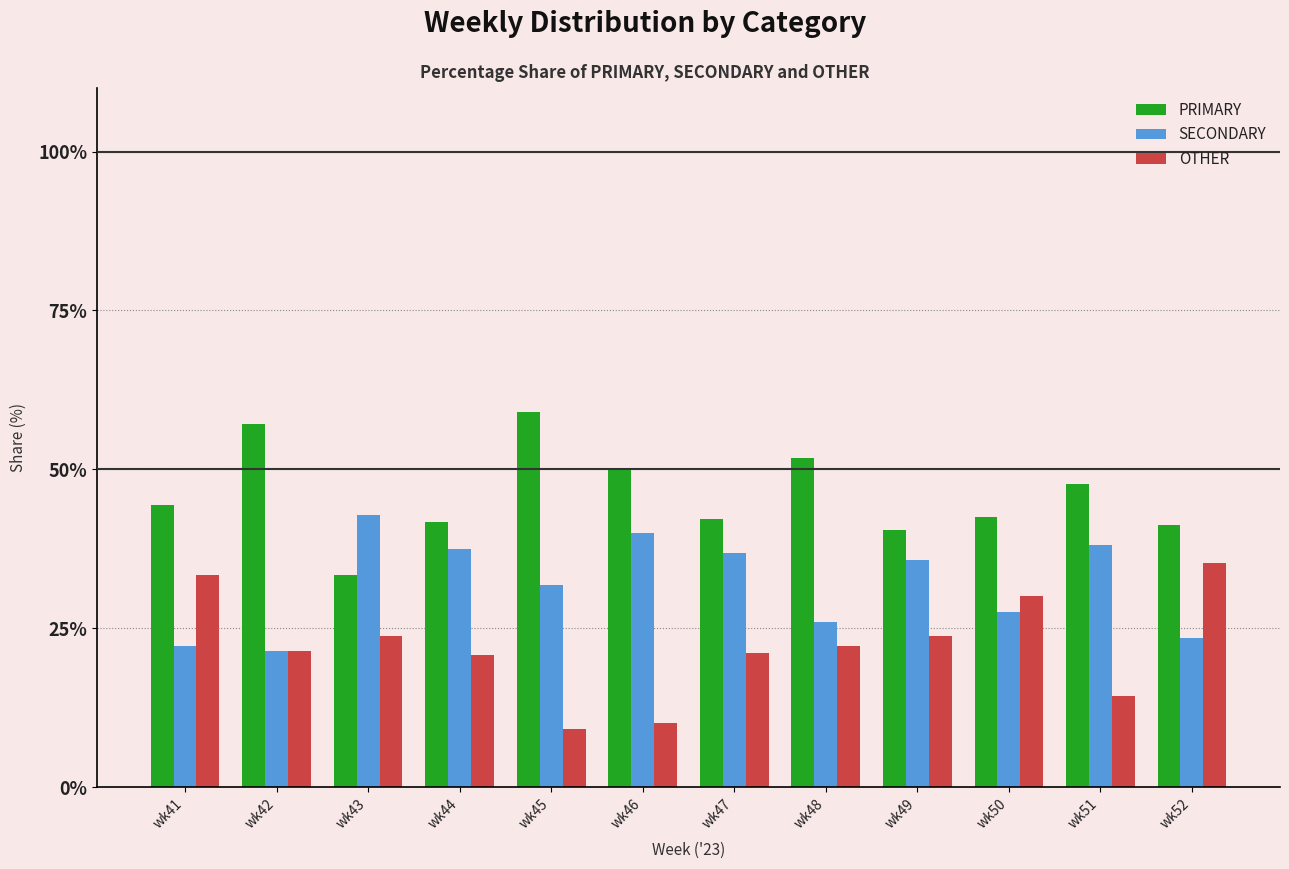

Which series changed the most between wk41 and wk45?

OTHER